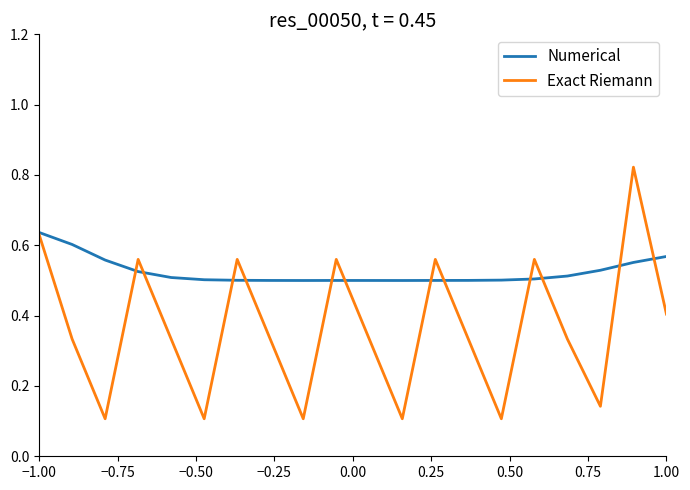

List the series in order of their overall mean, highest first.

Numerical, Exact Riemann